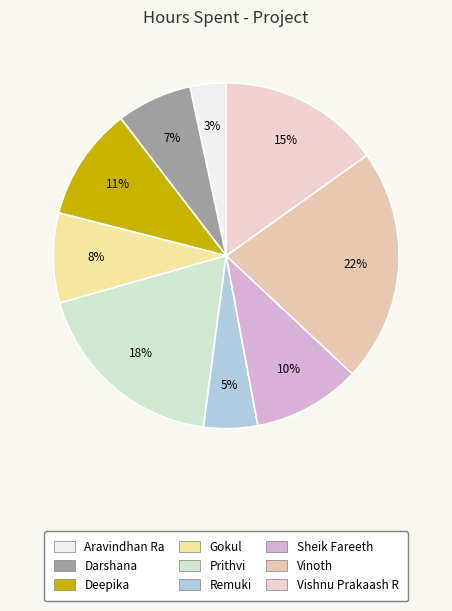

To the nearest percent, what portion does Darshana represent?

7%